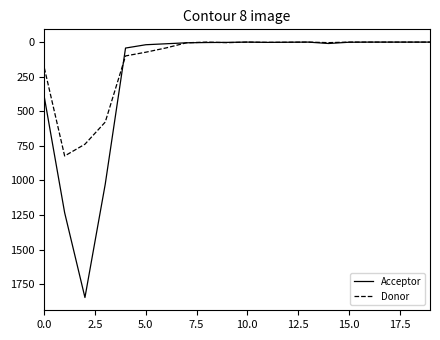

True or false: Donor has more than 1 interior local peaks.

True